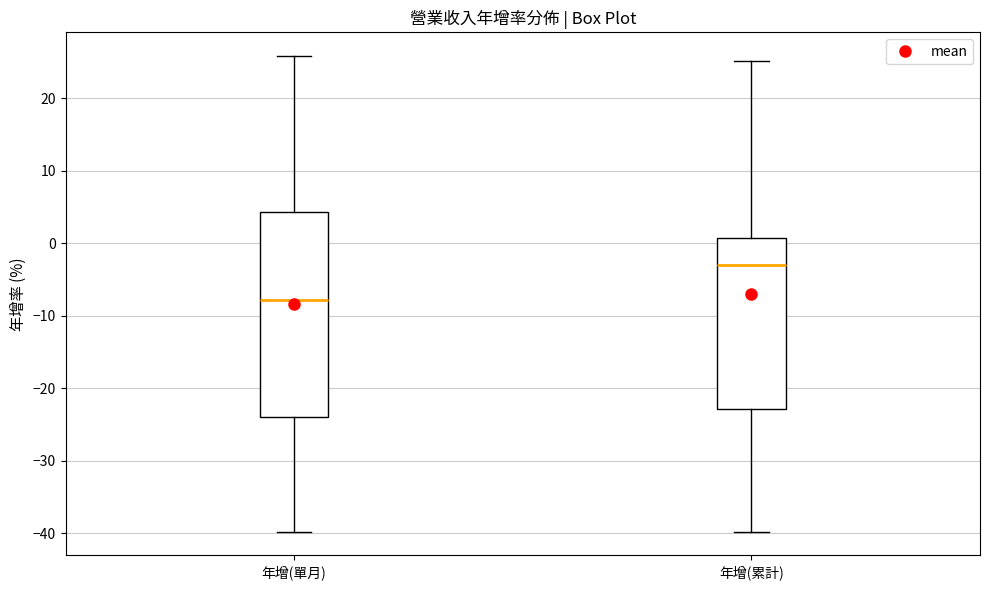

Reading left to right, read every box against the y-axis: the position of its median line, the range the box covers, and the ends of its whiskers. The values are not printed on the chart, so give them approximately, as read against the axis.

年增(單月): median -8, box -24 to 4, whiskers -40 to 26
年增(累計): median -3, box -23 to 1, whiskers -40 to 25